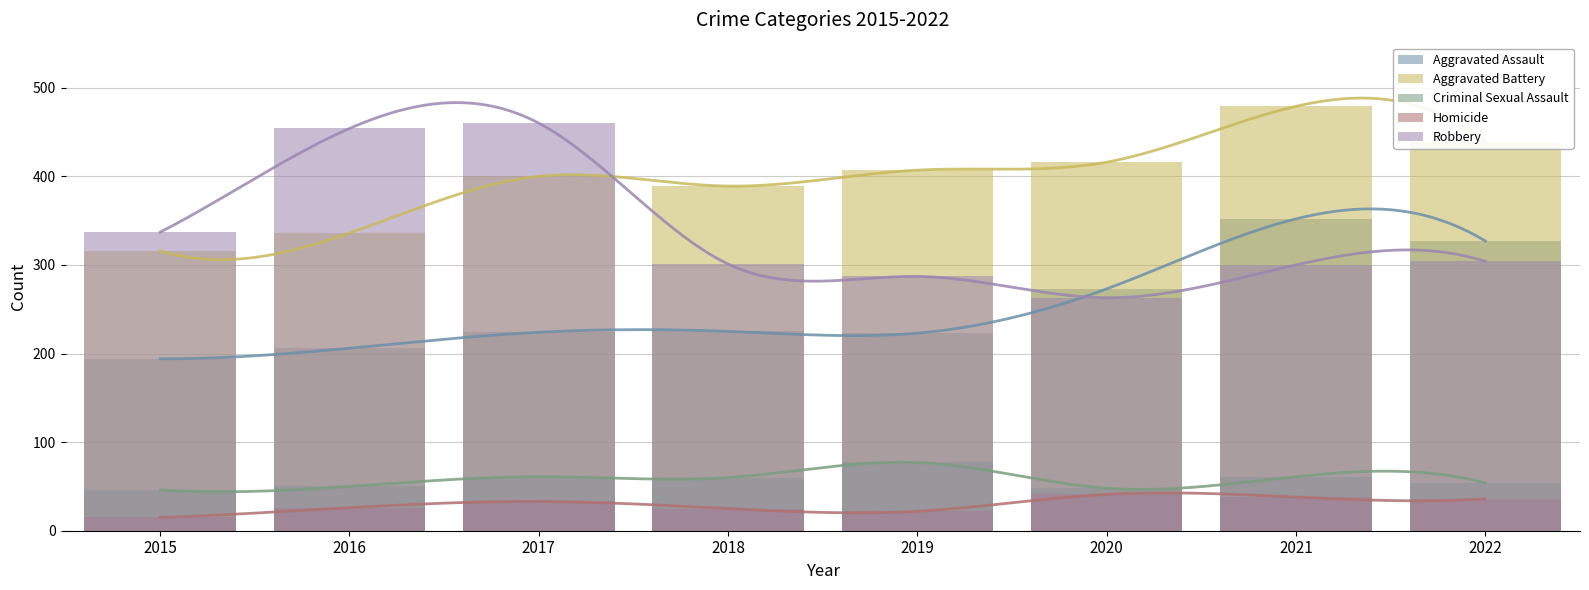

What is the value of the Aggravated Assault bar at the 4th from the left?

225